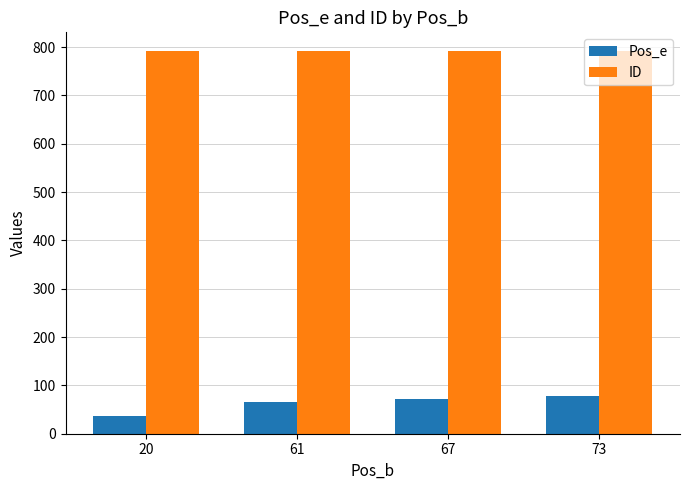

How many groups of bars are there?

4